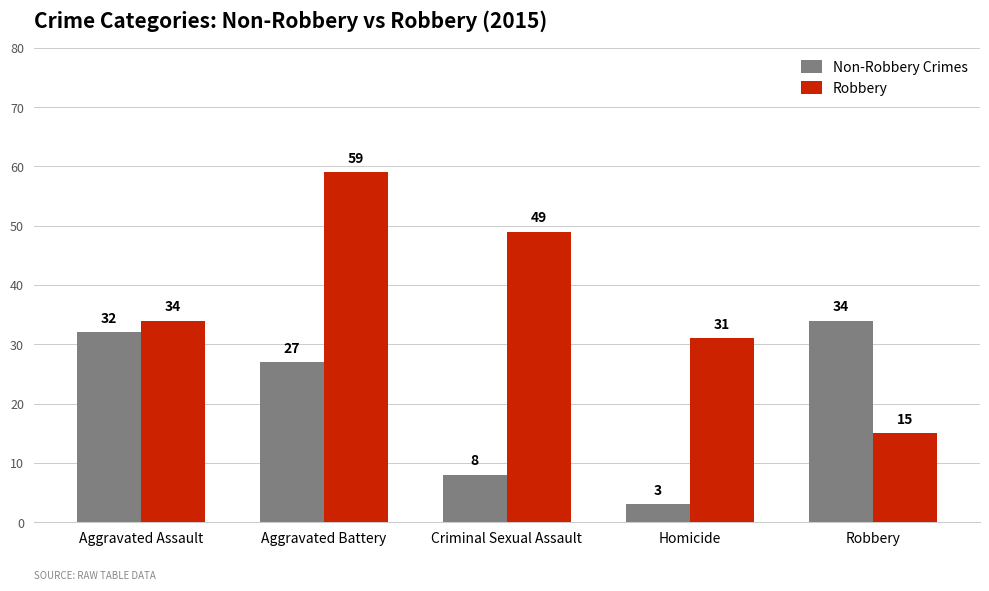

What is the value of the Robbery bar at the 3rd from the left?

49